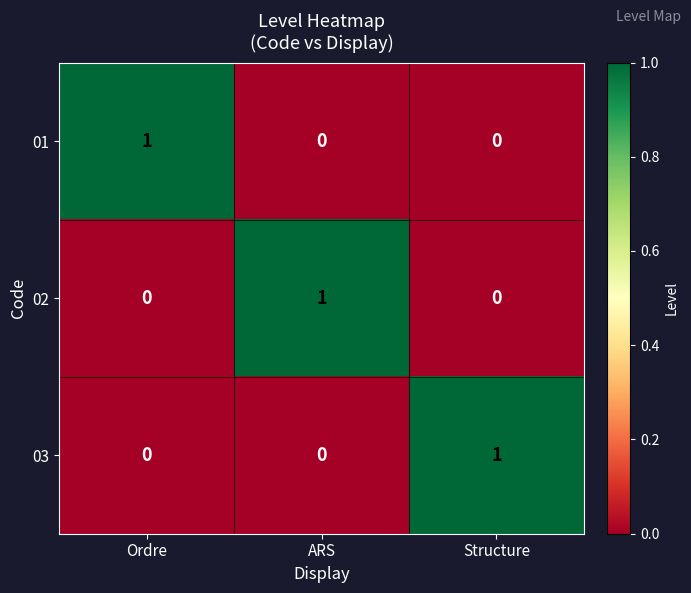

What is the total value across all series at Ordre?

1